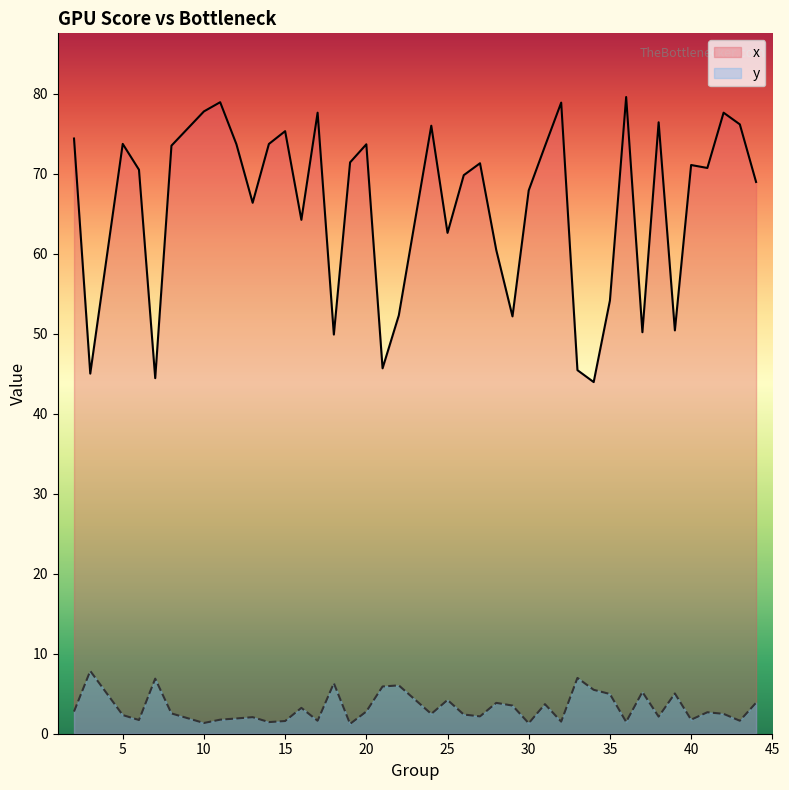

Rank the series at 43 from lowest to highest value.

y, x